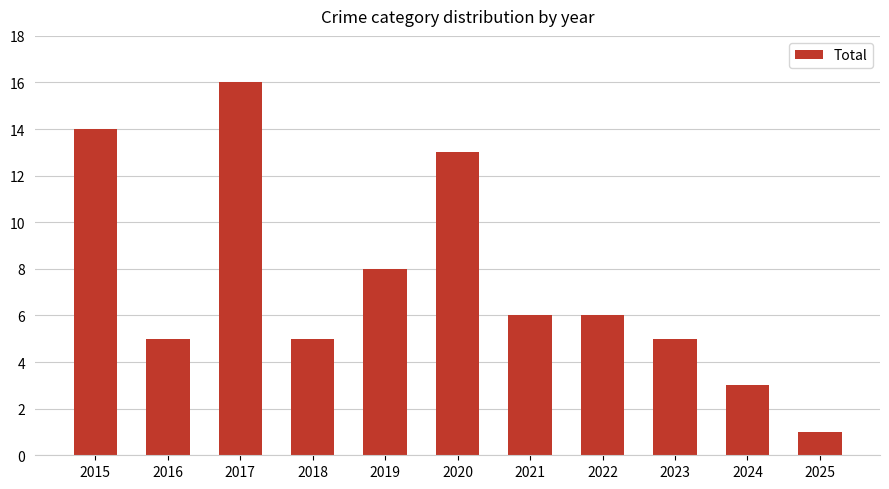

Which label corresponds to the largest value in the chart?

2017